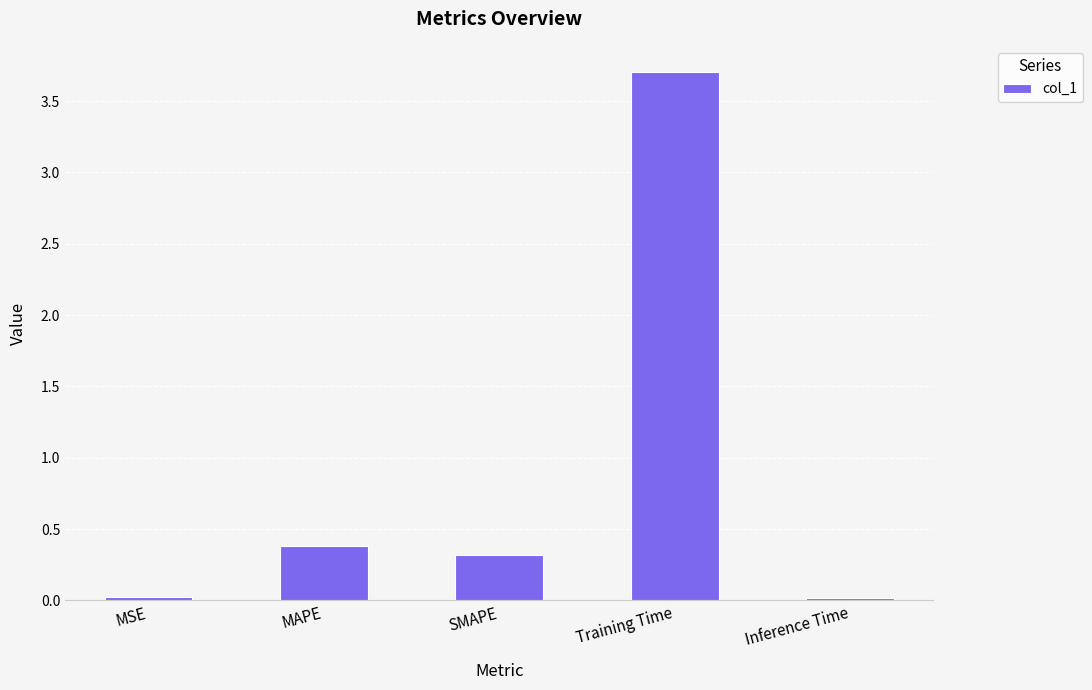

Are the bars horizontal?

No